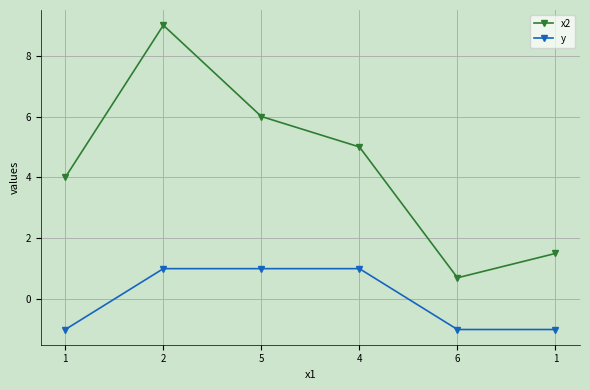

How many lines are shown in the chart?

2